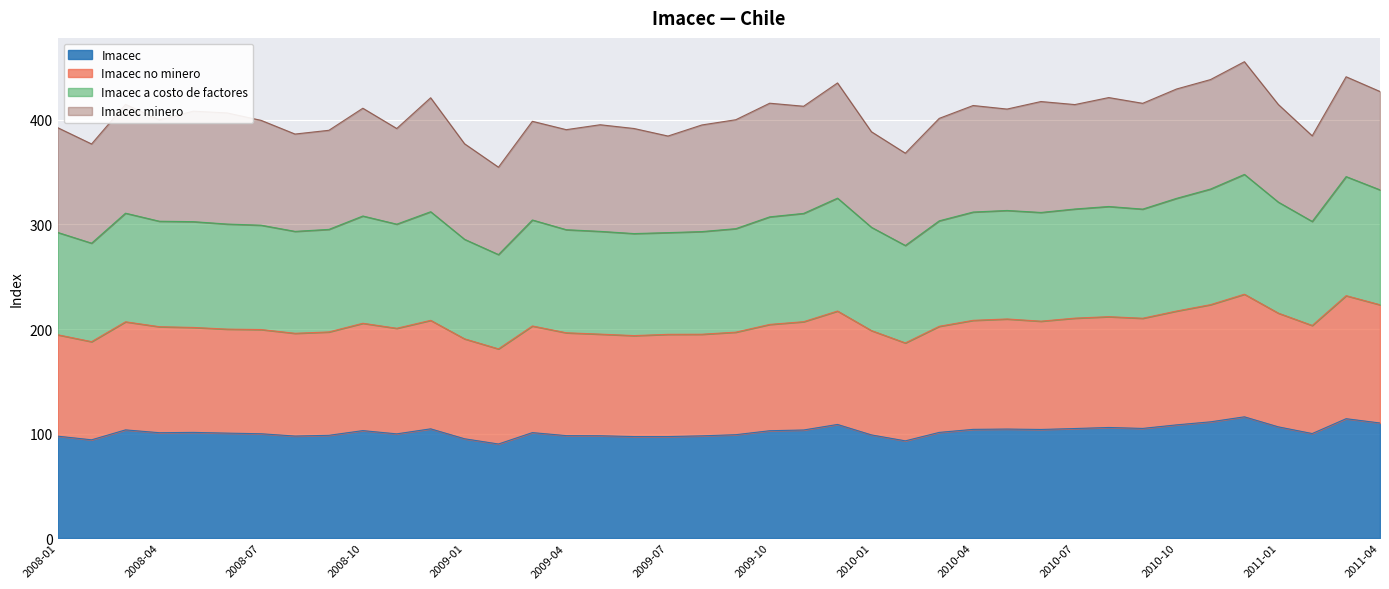

What is the lowest value of the Imacec series?

90.0